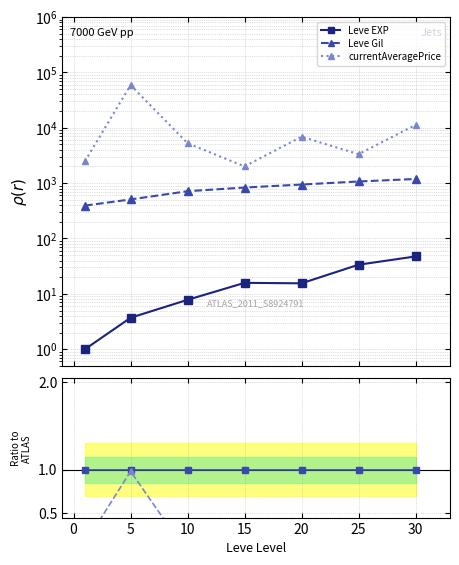

What is the value of the Leve EXP ratio point at the 3rd from the left?

1.0